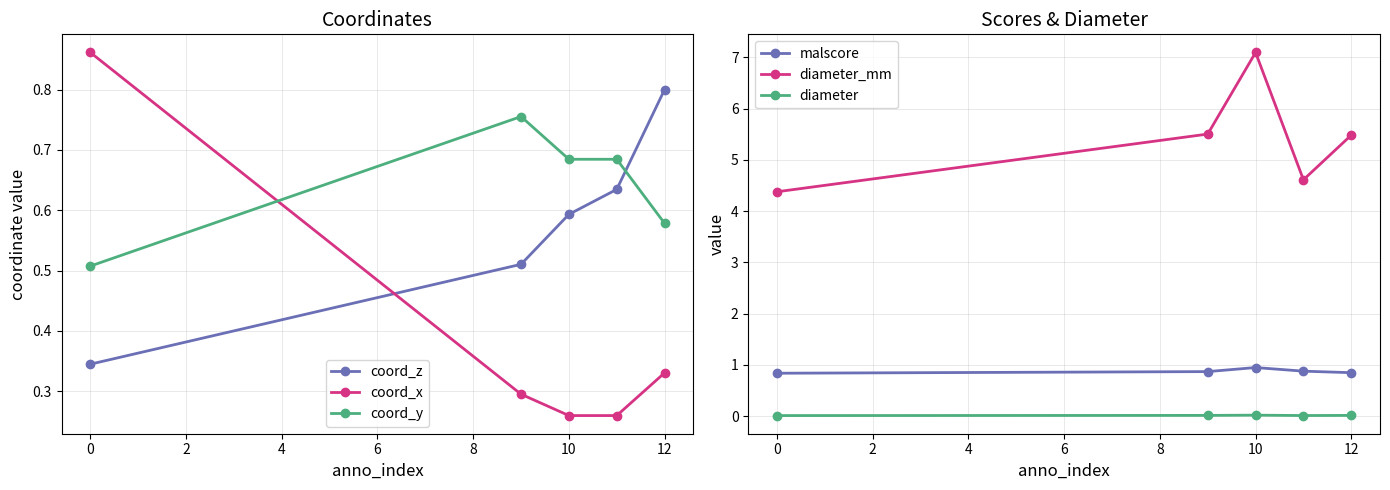

Where is the first local maximum for malscore?

10